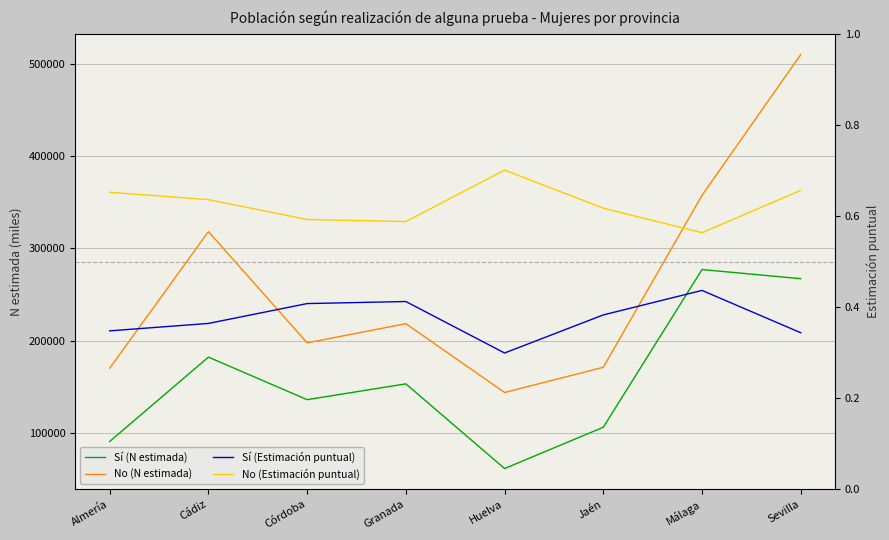

What is the value of the Sí (Estimación puntual) point at the 8th from the left?

0.3